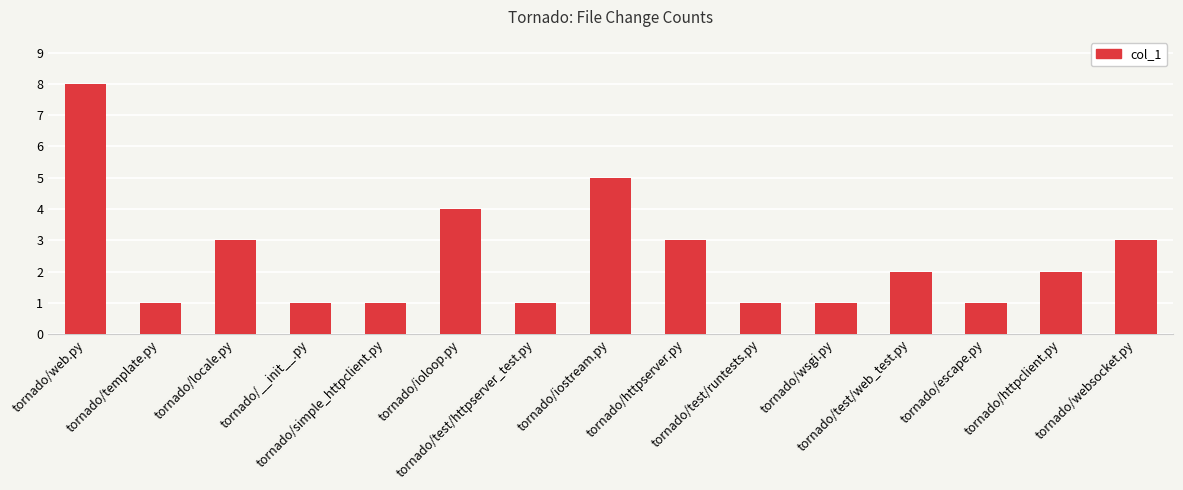

Reading left to right, what are all the values shown in this chart?

tornado/web.py=8	tornado/template.py=1	tornado/locale.py=3	tornado/__init__.py=1	tornado/simple_httpclient.py=1	tornado/ioloop.py=4	tornado/test/httpserver_test.py=1	tornado/iostream.py=5	tornado/httpserver.py=3	tornado/test/runtests.py=1	tornado/wsgi.py=1	tornado/test/web_test.py=2	tornado/escape.py=1	tornado/httpclient.py=2	tornado/websocket.py=3